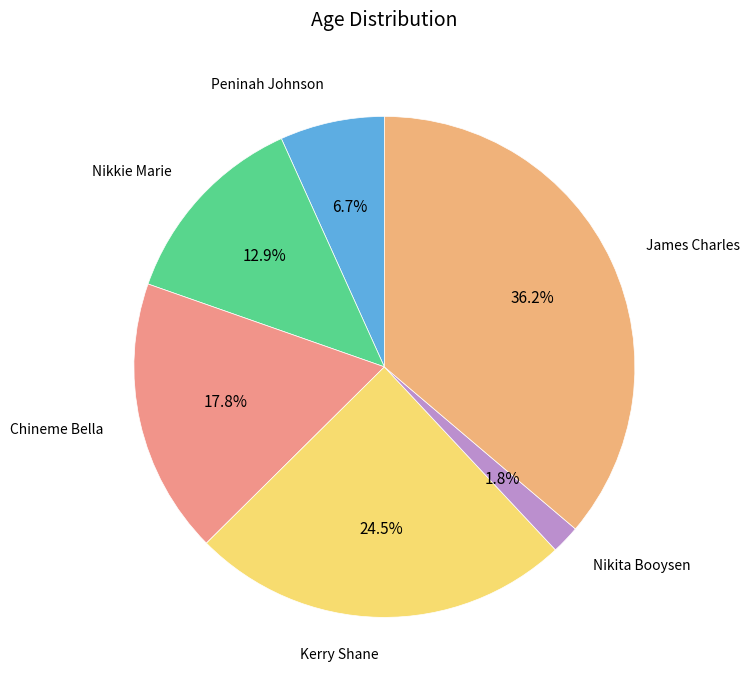

Count the number of slices in the pie.

6